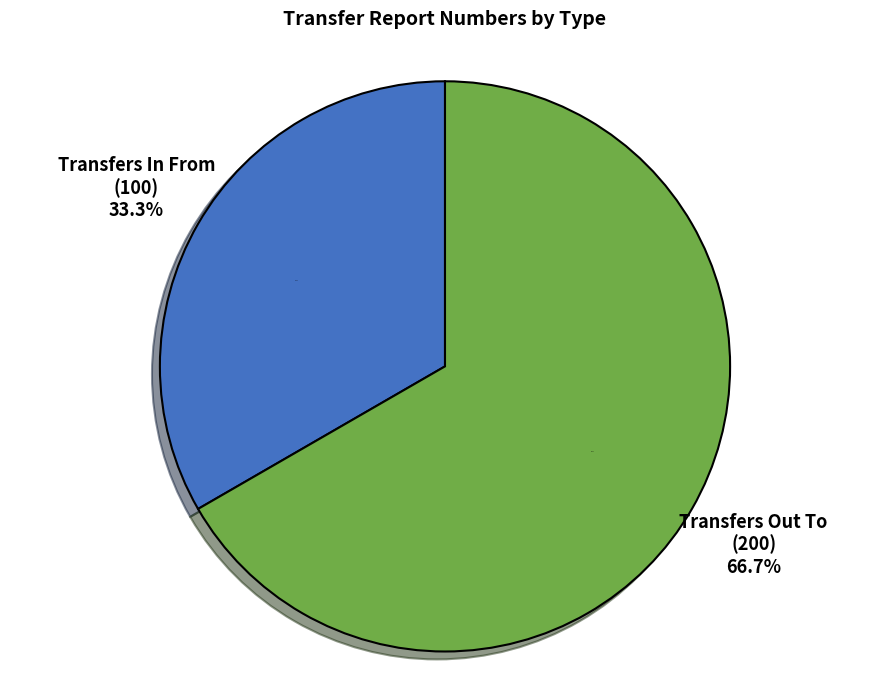

To the nearest percent, what percentage of the pie is Transfers In From?

33%